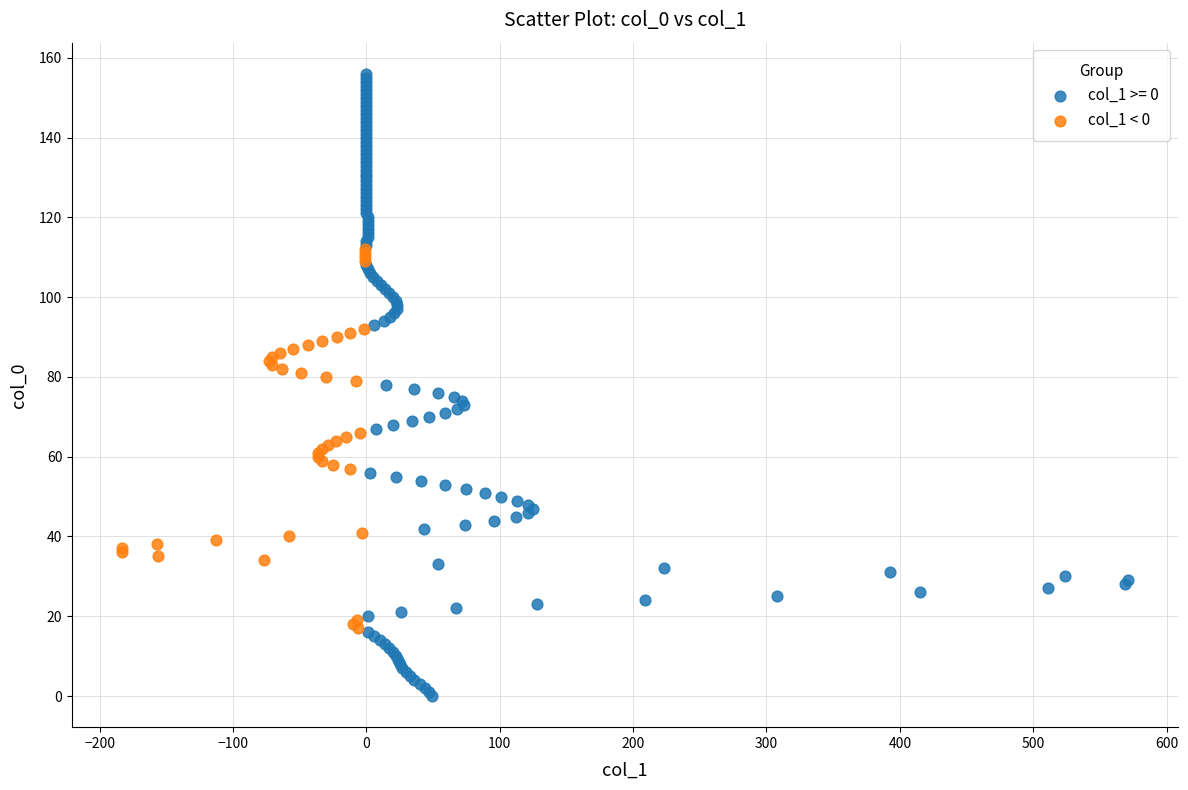

Which series has the largest Y range (max minus min)?

col_1 >= 0